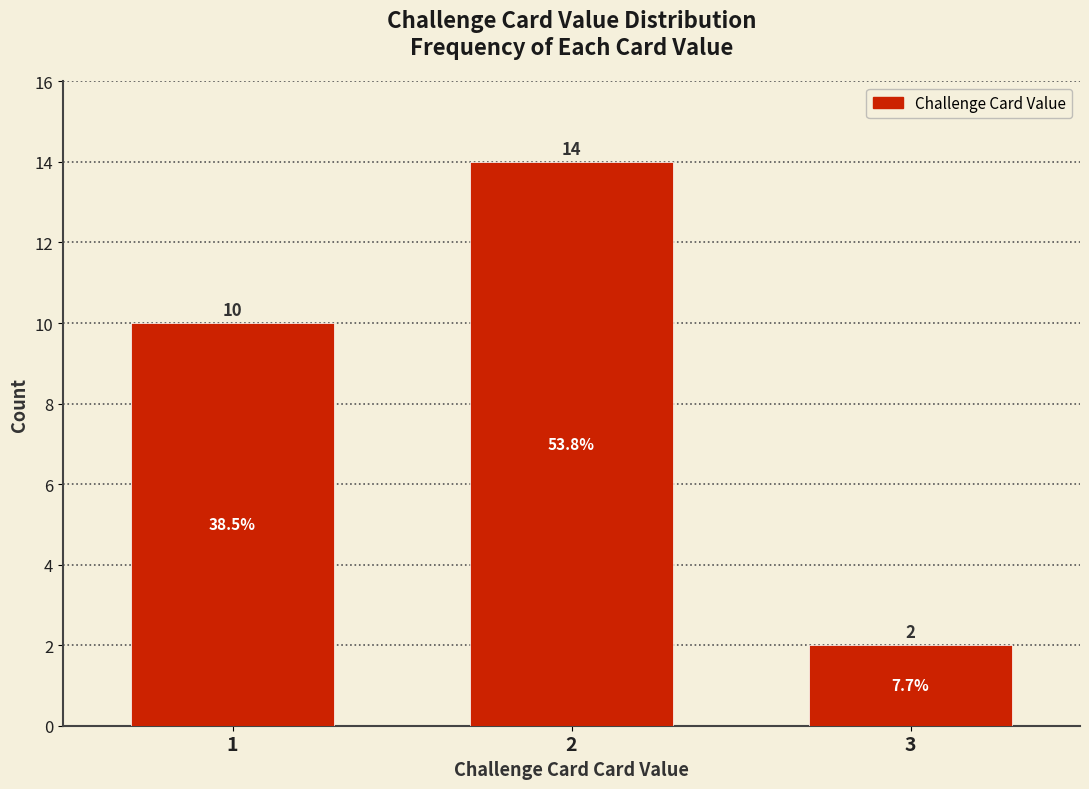

Reading left to right, list all the values displayed in this chart.

1=10	2=14	3=2